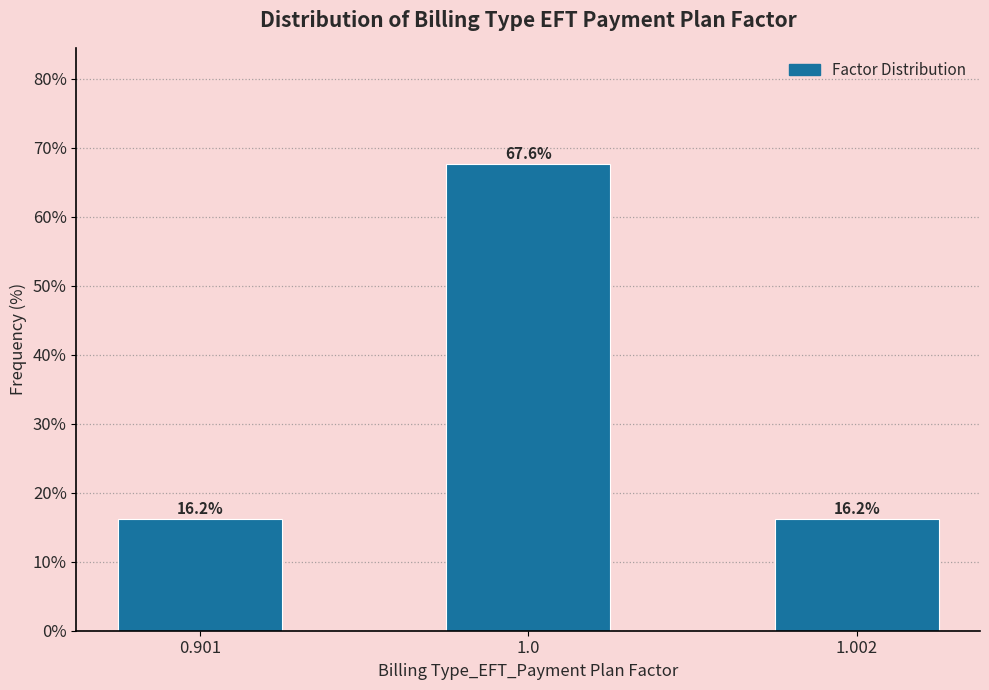

Reading left to right, what are all the values shown in this chart?

16.2	67.6	16.2